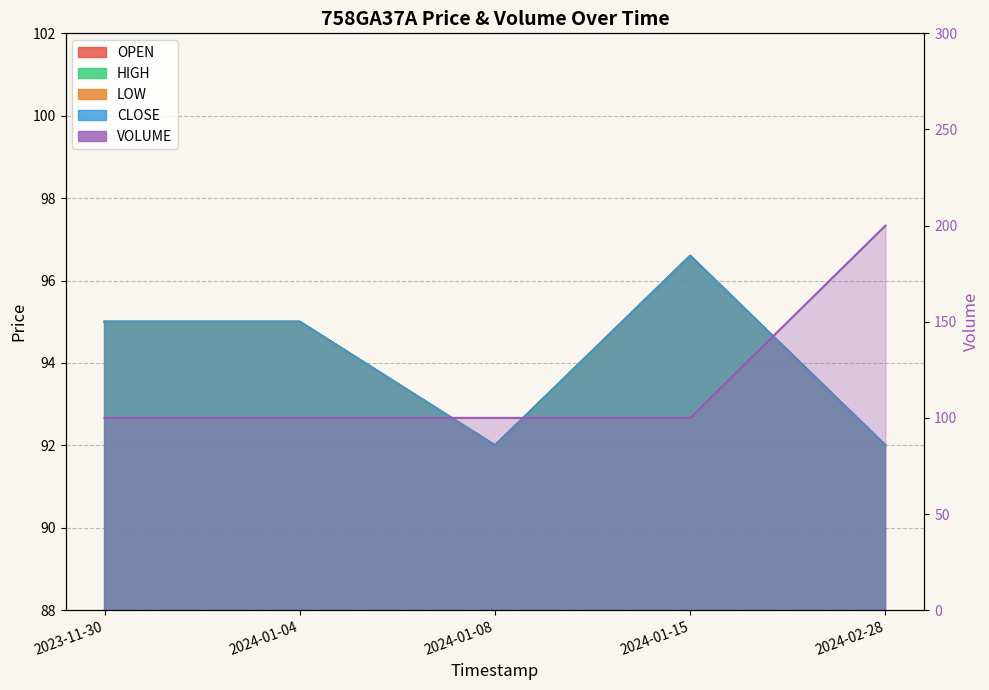

What is the maximum value shown in the chart?

200.0